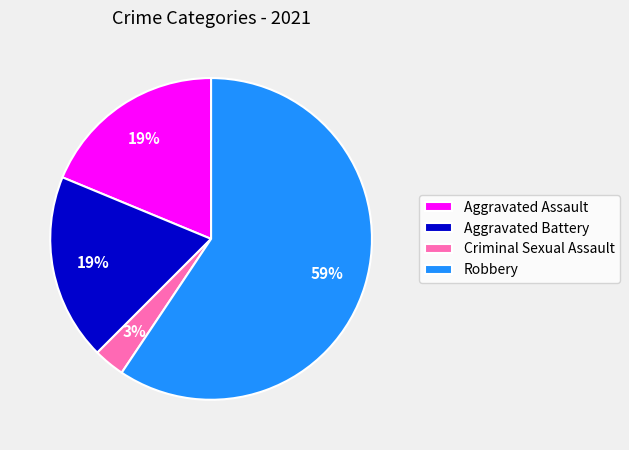

Is it true that Robbery is 59% of the pie?

True